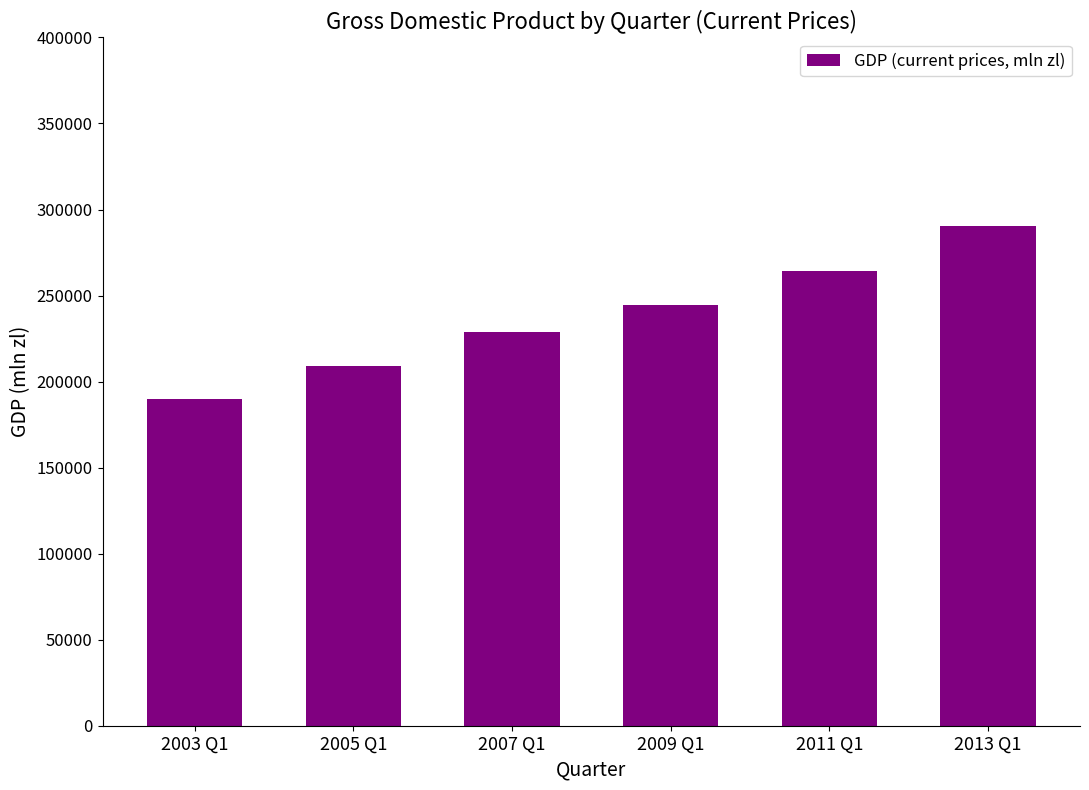

How many values are below 244647?

3